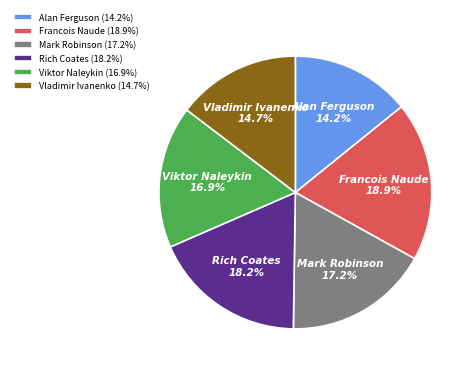

Does Viktor Naleykin represent more than half of the total?

No